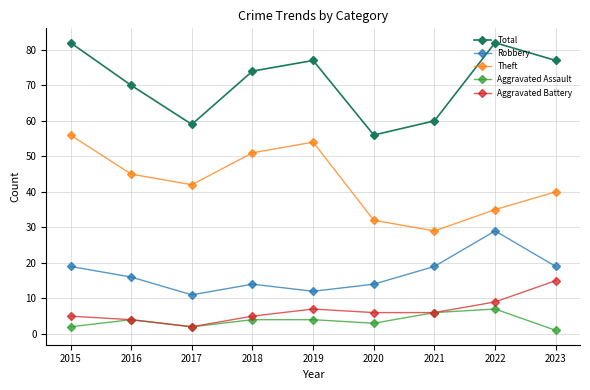

What is the highest value of the Robbery series?

29